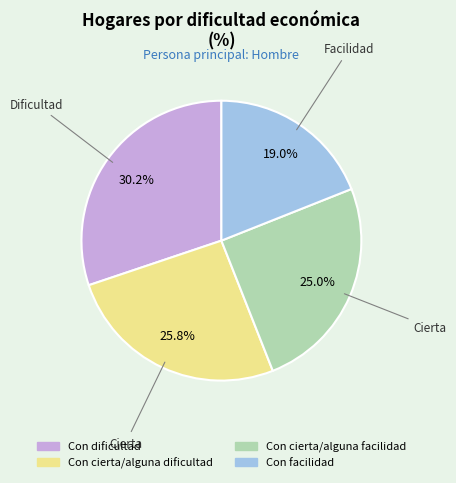

What percentage is NOT represented by Con cierta/alguna facilidad?

75.0%